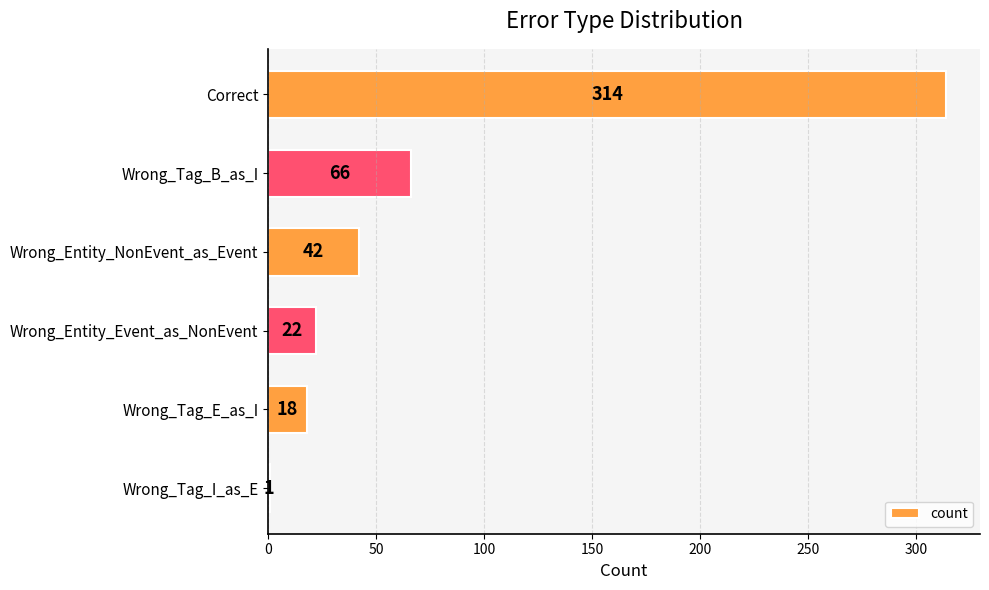

Is it true that the value at Correct is 314?

True